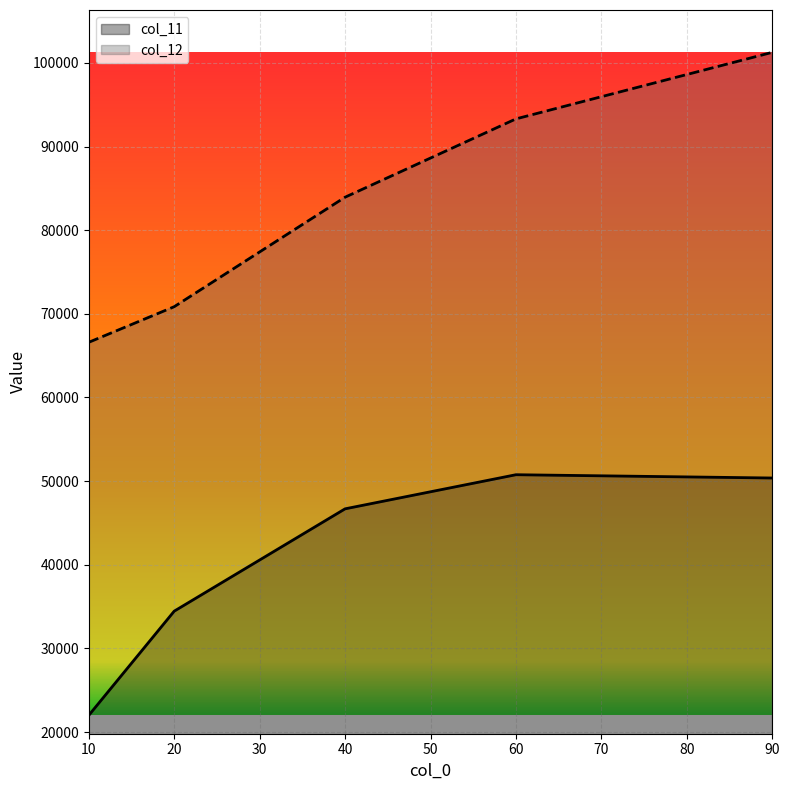

What is the greatest value displayed?

101260